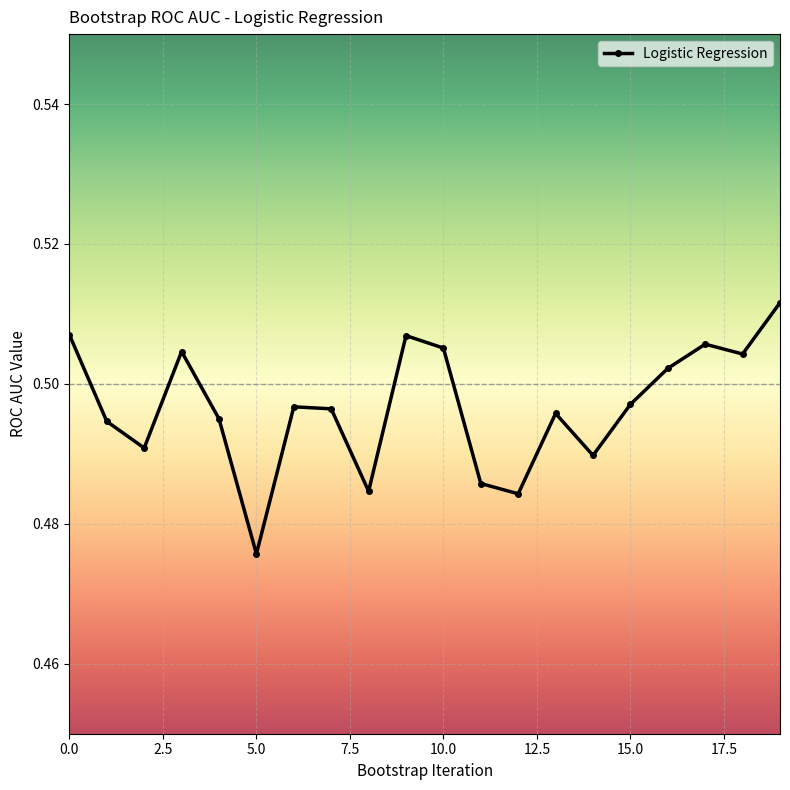

True or false: the data has more than 0 interior local peaks.

True